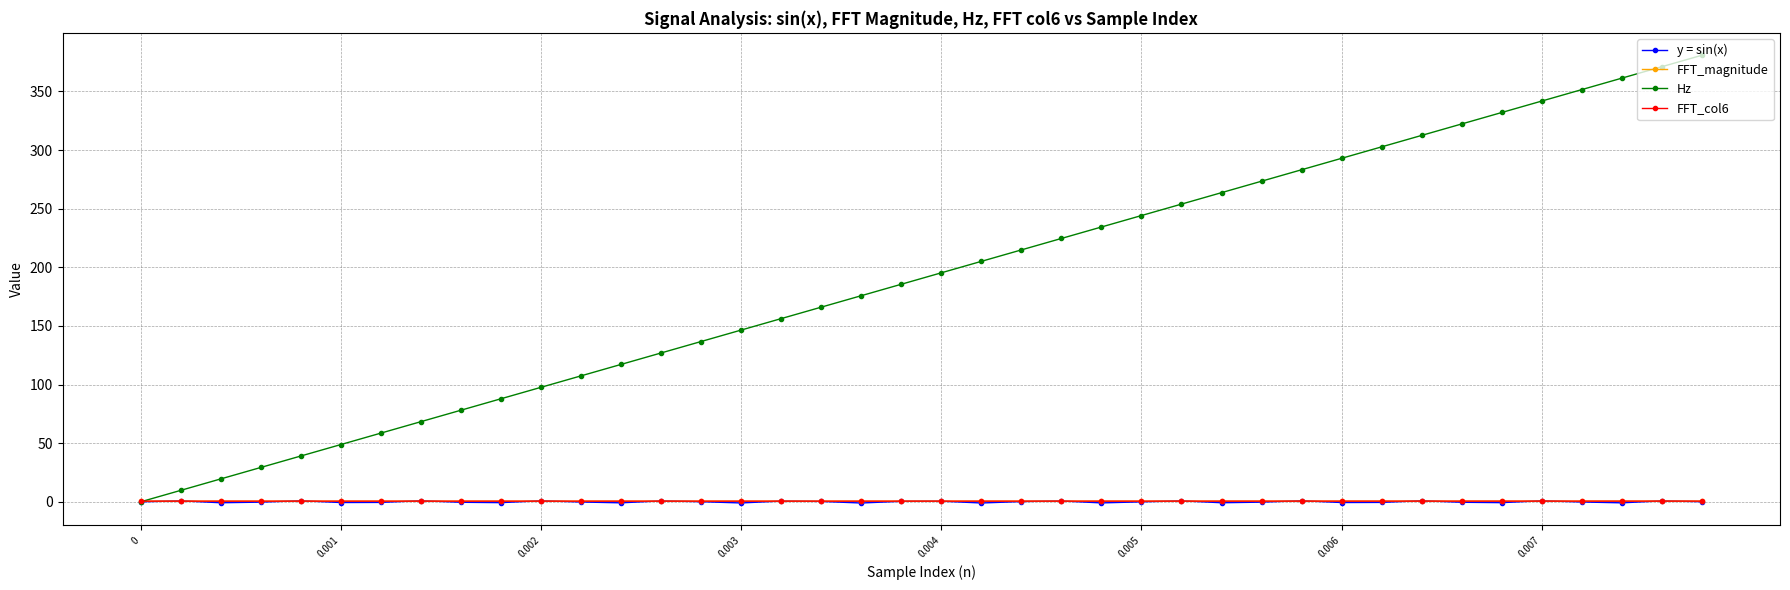

What is the label of the 22nd point from the left?

21